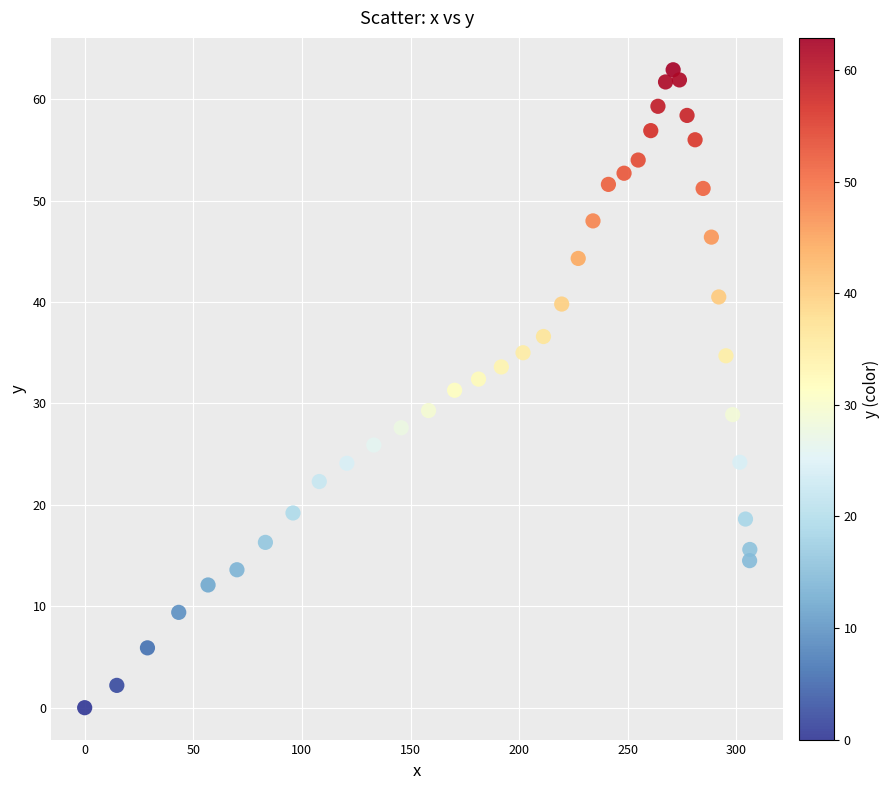

What is the range of Y values (max minus min)?

62.9